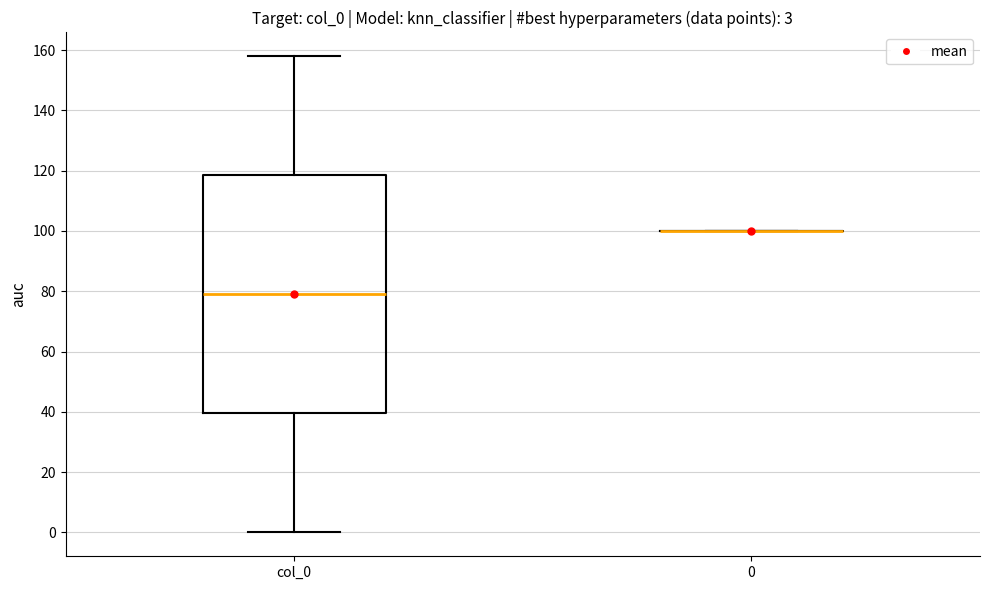

Which box is the tallest, from its lower edge to its upper edge?

col_0